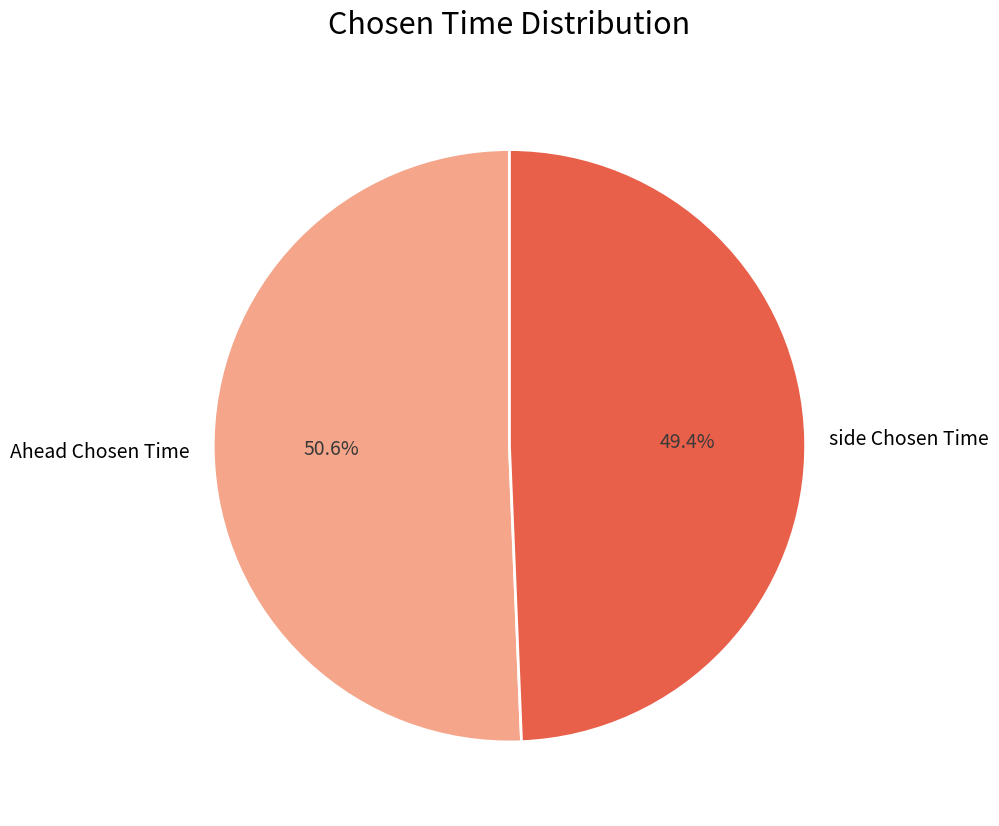

Count the number of slices in the pie.

2